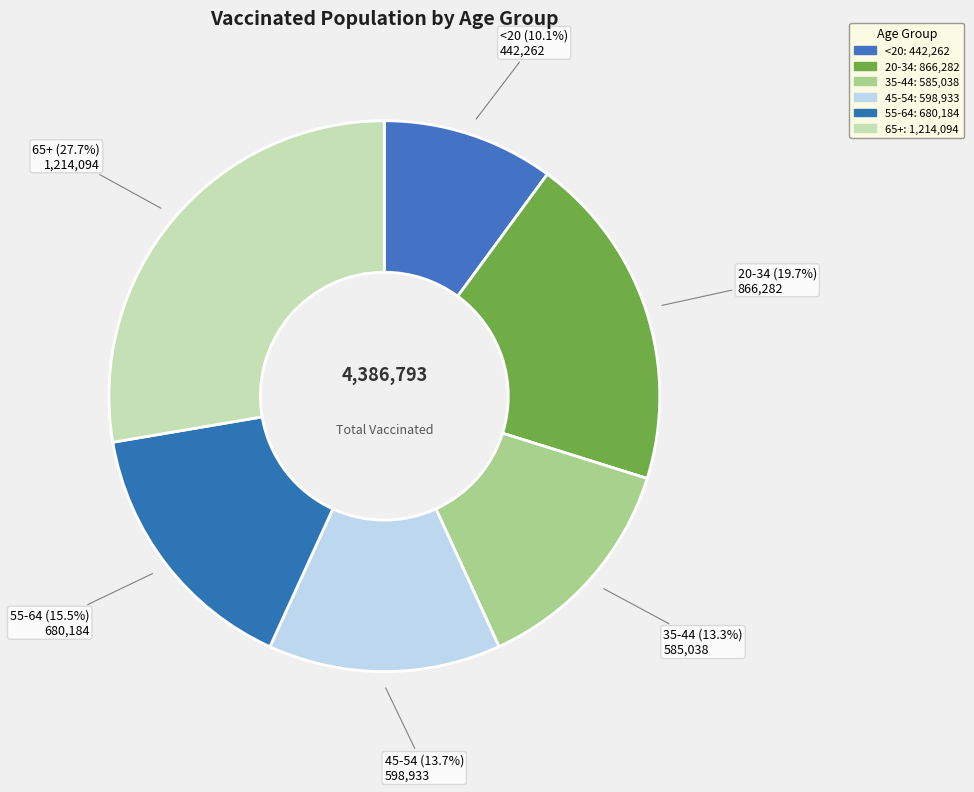

How many slices are in this pie chart?

6